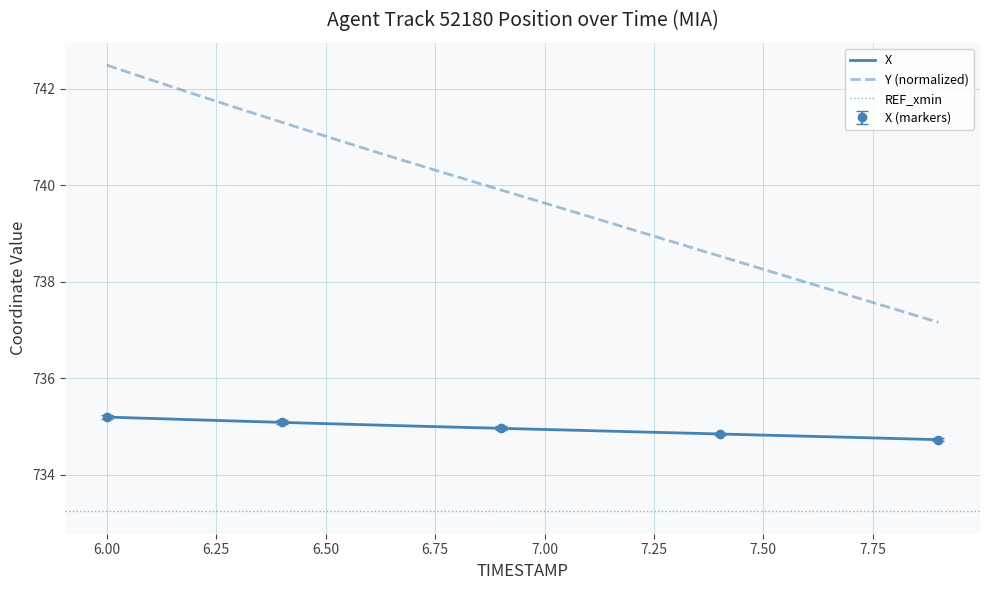

Count the number of data series in this chart.

2